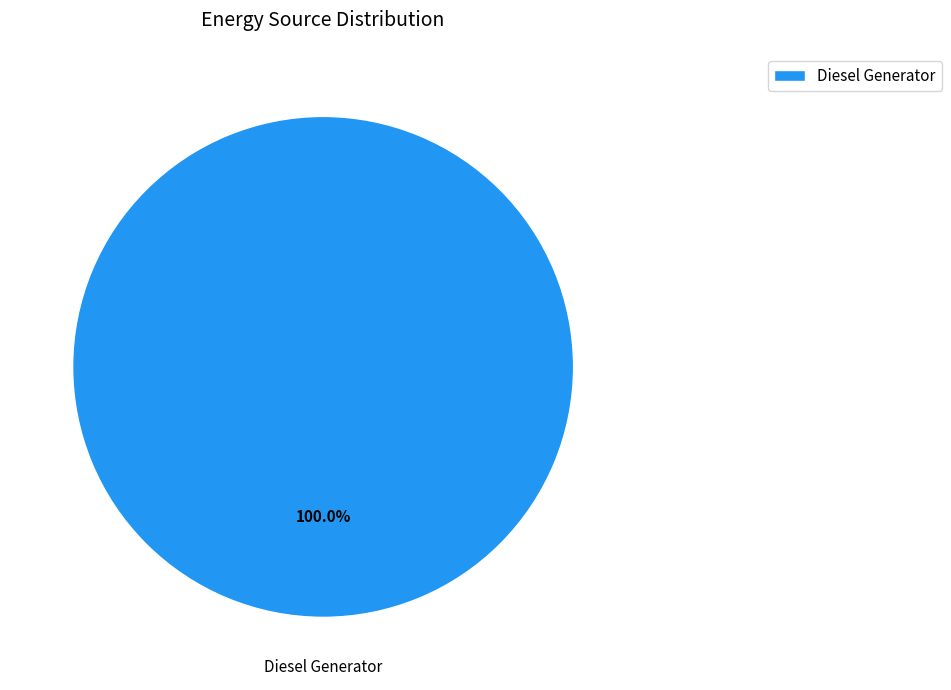

Rank the categories by value from lowest to highest.

Diesel Generator